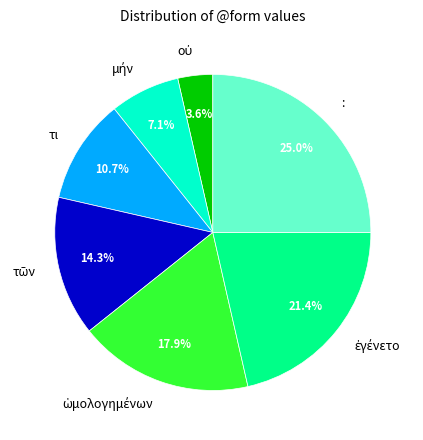

Which category has the biggest portion of the pie?

: